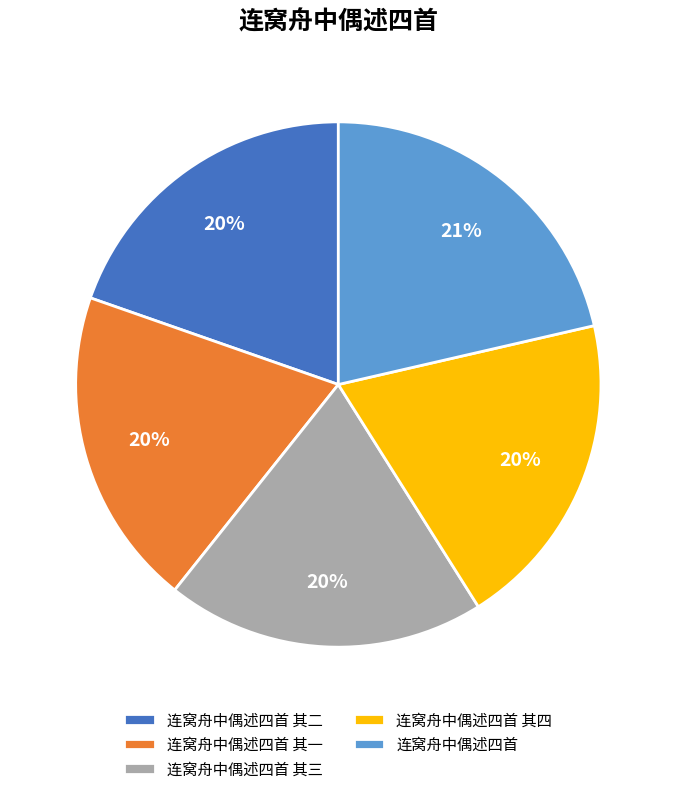

Does any single category account for the majority?

No